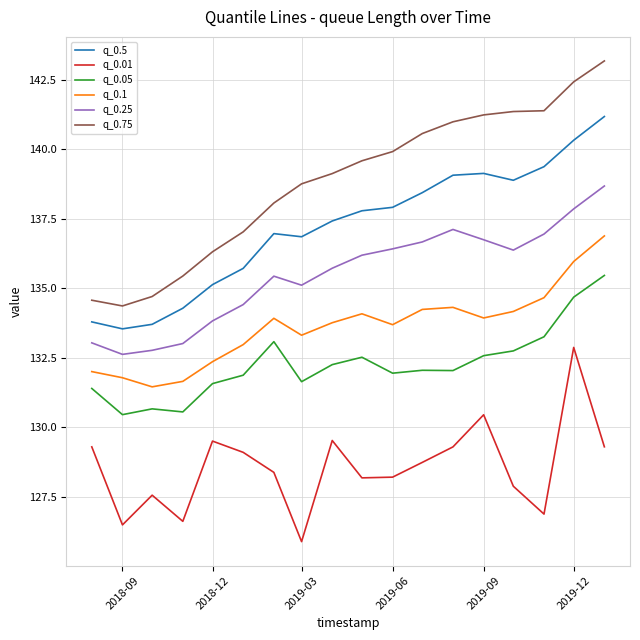

Which series has the largest total across all categories?

q_0.75